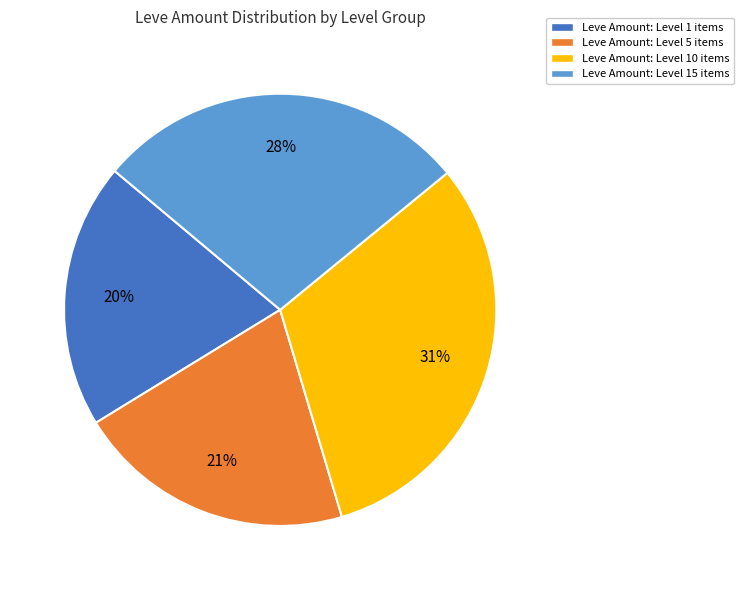

To the nearest percent, what is the average slice percentage?

25%